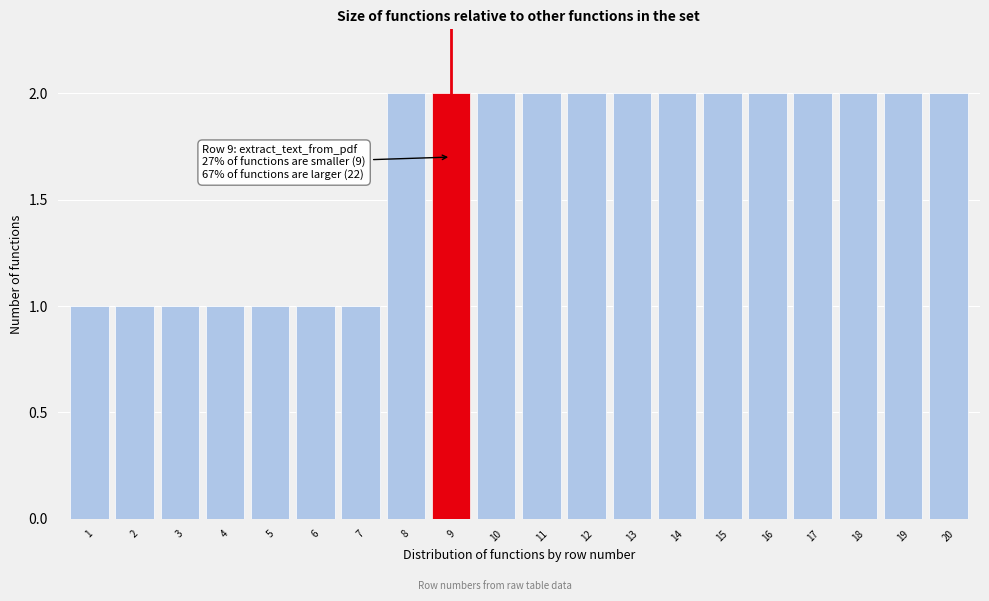

Reading left to right, list all the values displayed in this chart.

1=1	2=1	3=1	4=1	5=1	6=1	7=1	8=2	9=2	10=2	11=2	12=2	13=2	14=2	15=2	16=2	17=2	18=2	19=2	20=2